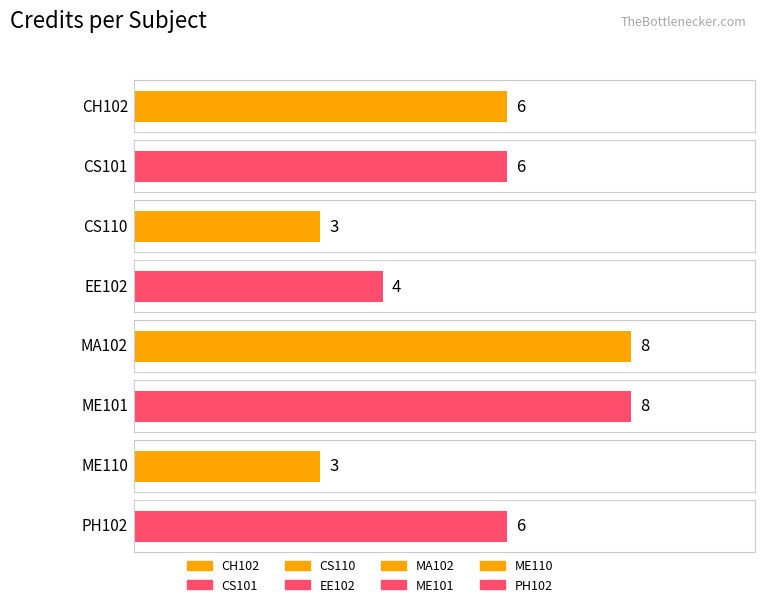

At which label is the value closest to 5?

CH102